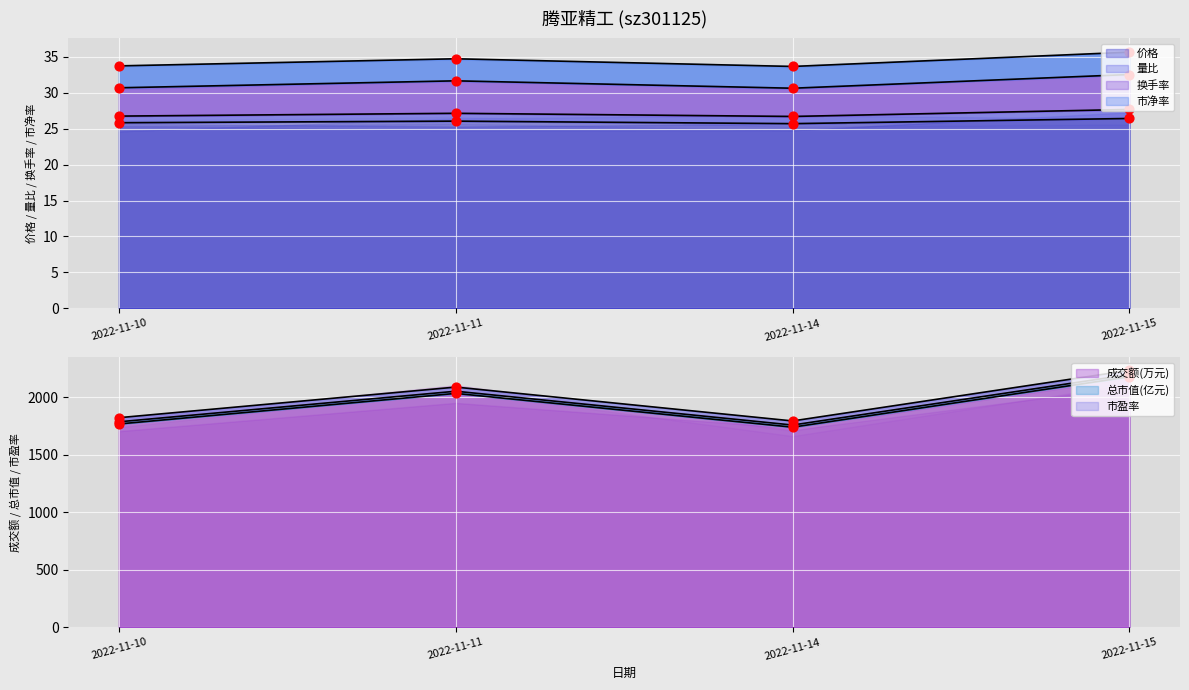

At which category is the sum across all series the highest?

2022-11-15